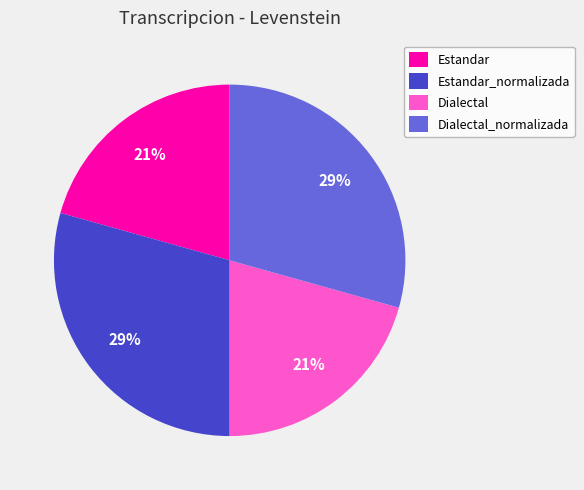

The Dialectal slice represents 8% of the pie. True or false?

False